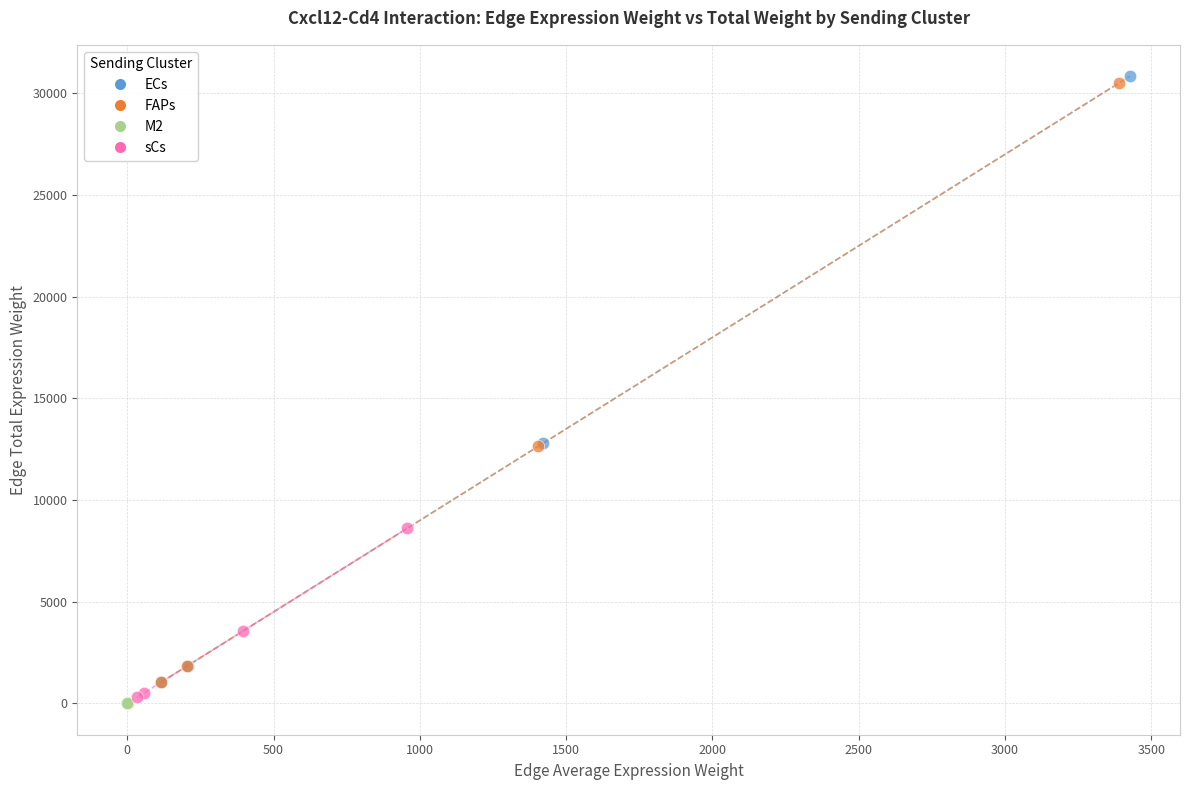

Which series has the widest spread of Y values?

ECs